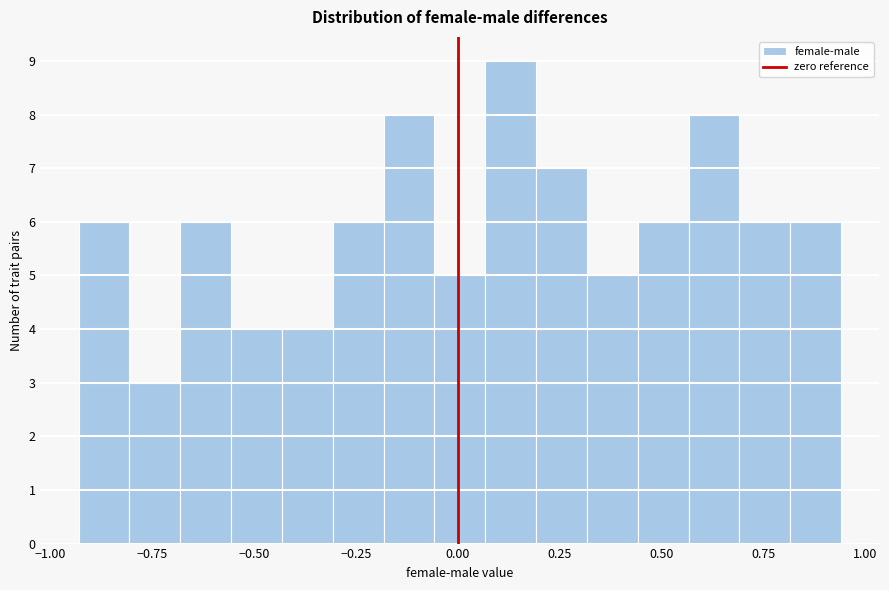

Read against the x-axis, roughly where is the centre of the tallest bar?

0.15